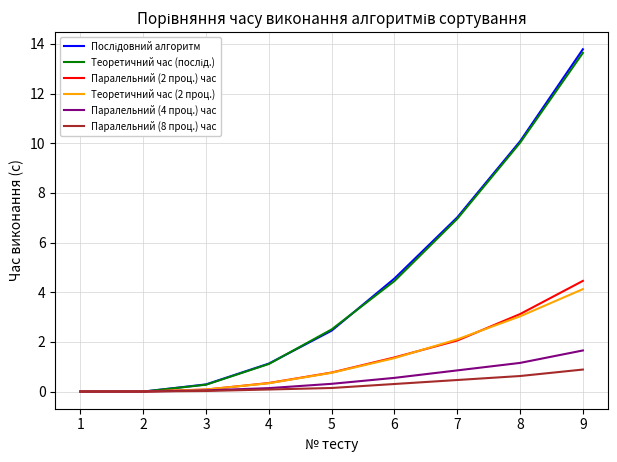

True or false: Паралельний (2 проц.) час has a value of 4.5 at 9.

True